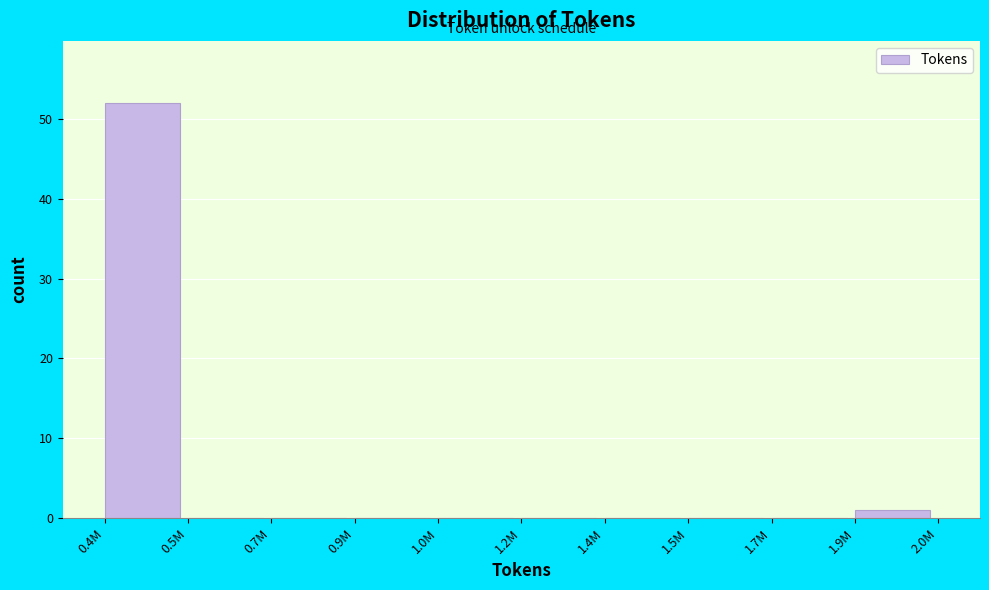

Reading left to right, extract all data points from this chart.

0.4M=52	0.5M=0	0.7M=0	0.9M=0	1.0M=0	1.2M=0	1.4M=0	1.5M=0	1.7M=0	1.9M=1